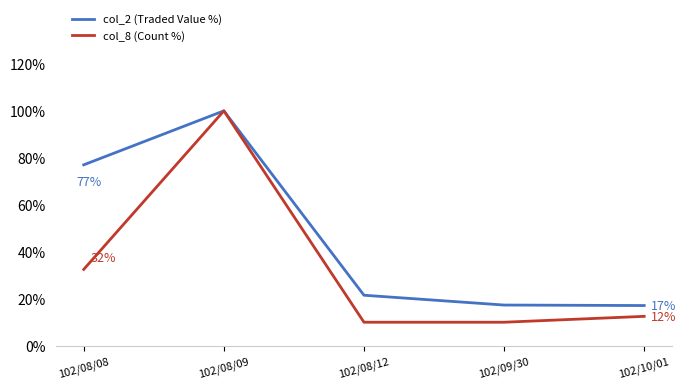

What are all the series names shown in the legend?

col_2 (Traded Value %), col_8 (Count %)